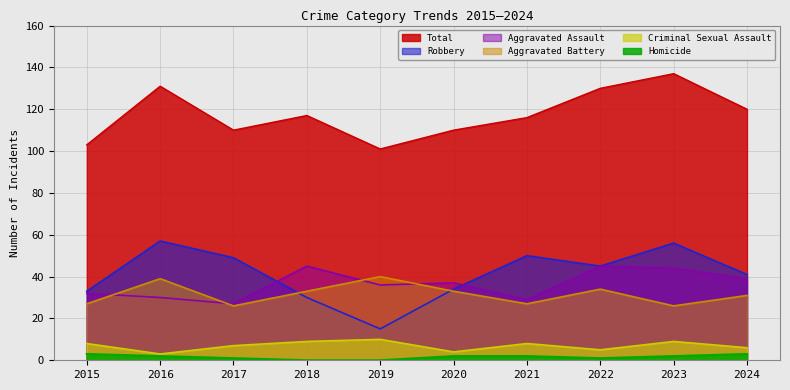

Count the number of categories in the chart.

10